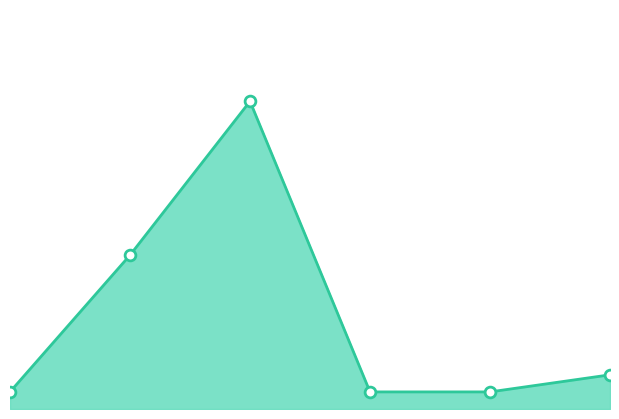

Which has a higher value, 4 or 2?

2